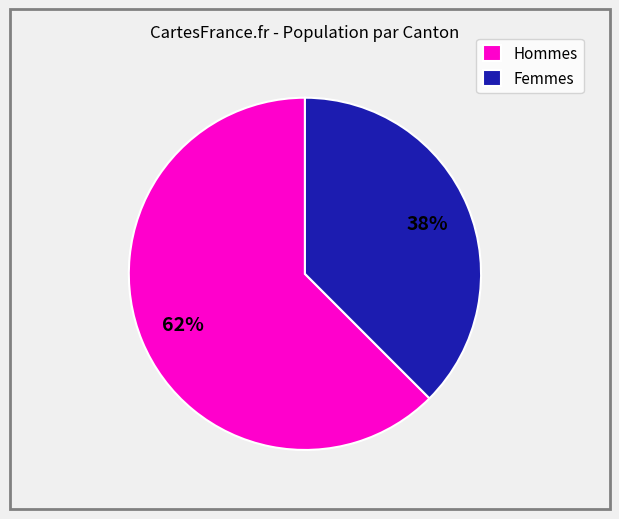

What percentage is the Femmes slice, to the nearest percent?

38%